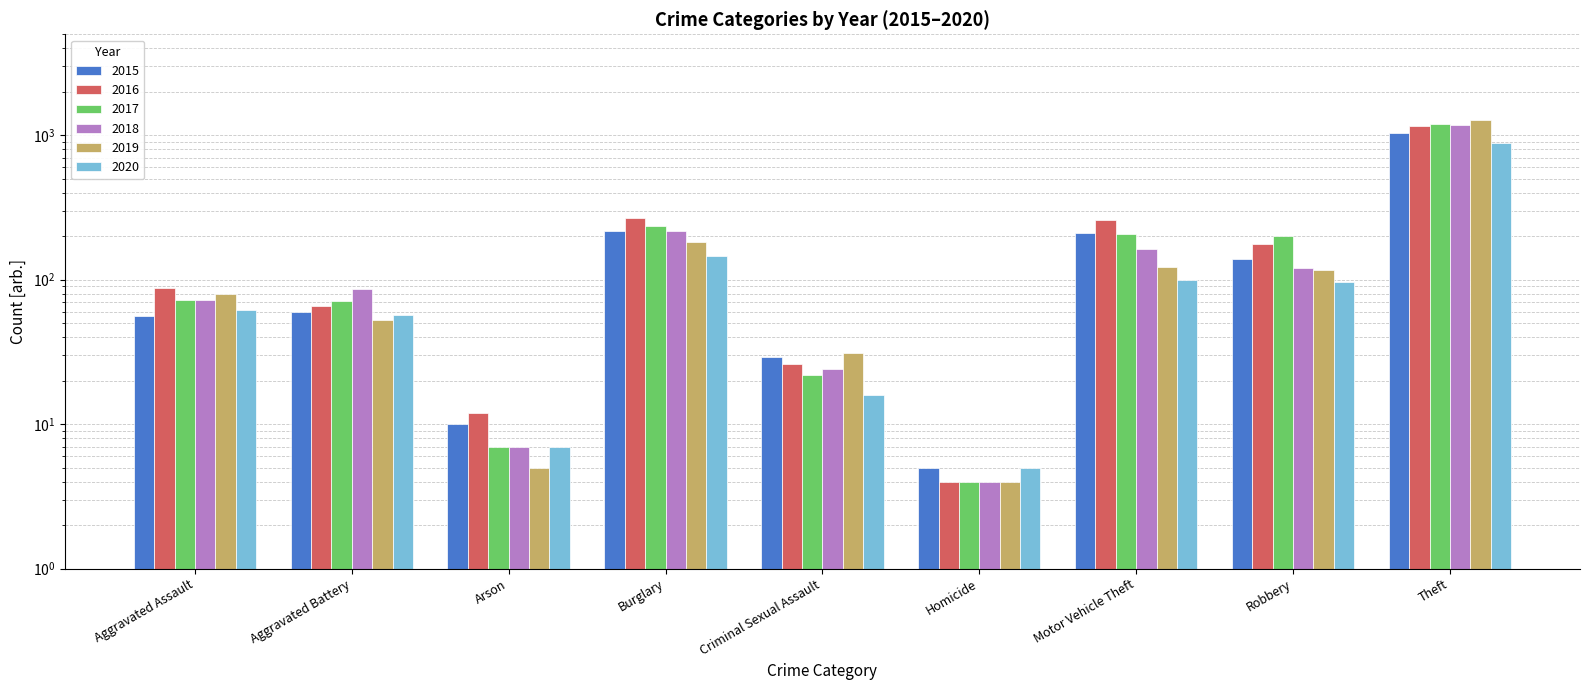

Between Aggravated Battery and Robbery, which series saw the biggest shift?

2017